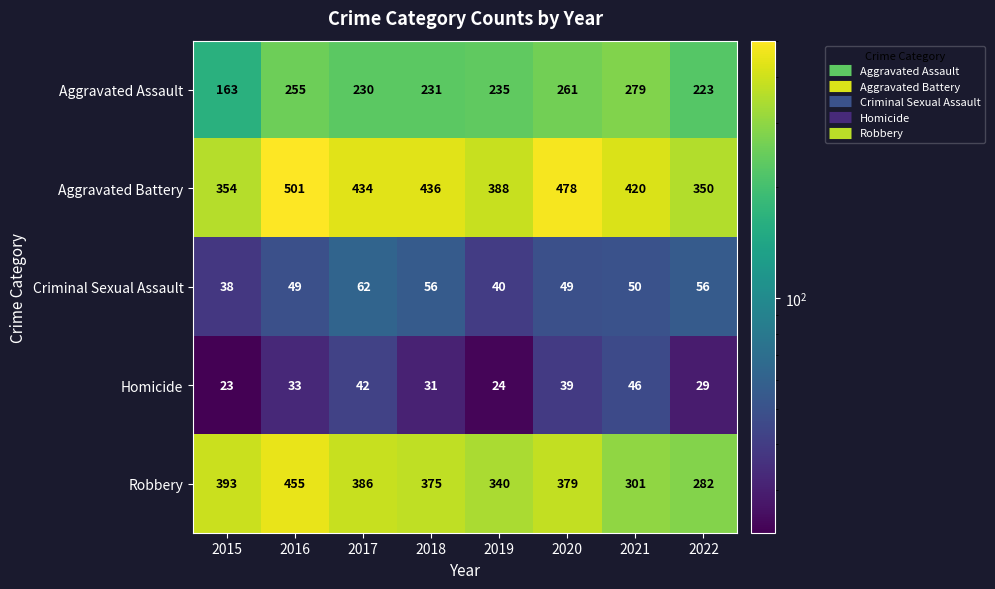

What is the total value across all series at 2022?

940